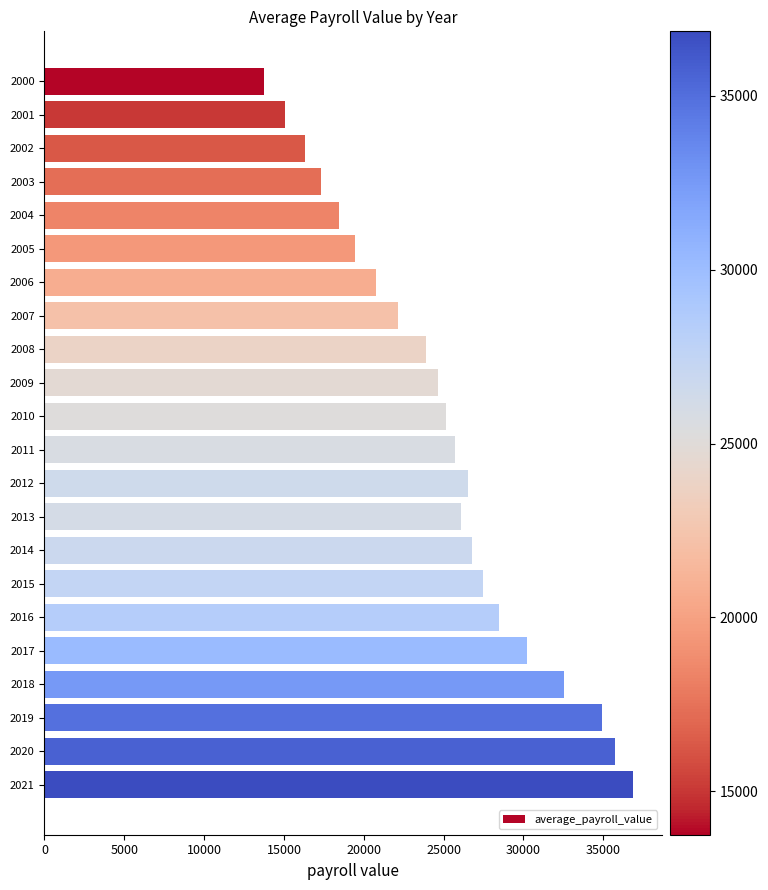

What is the value of the 16th bar from the top?

27442.6